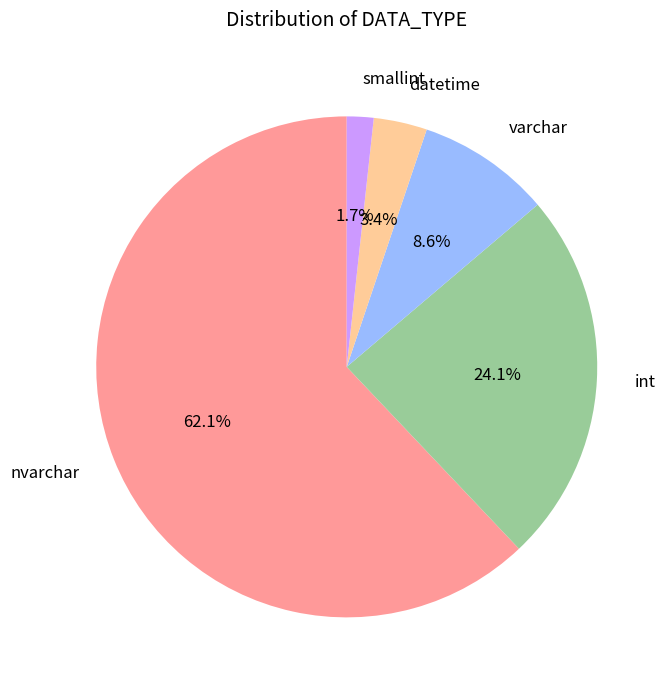

Between datetime and int, which is larger?

int